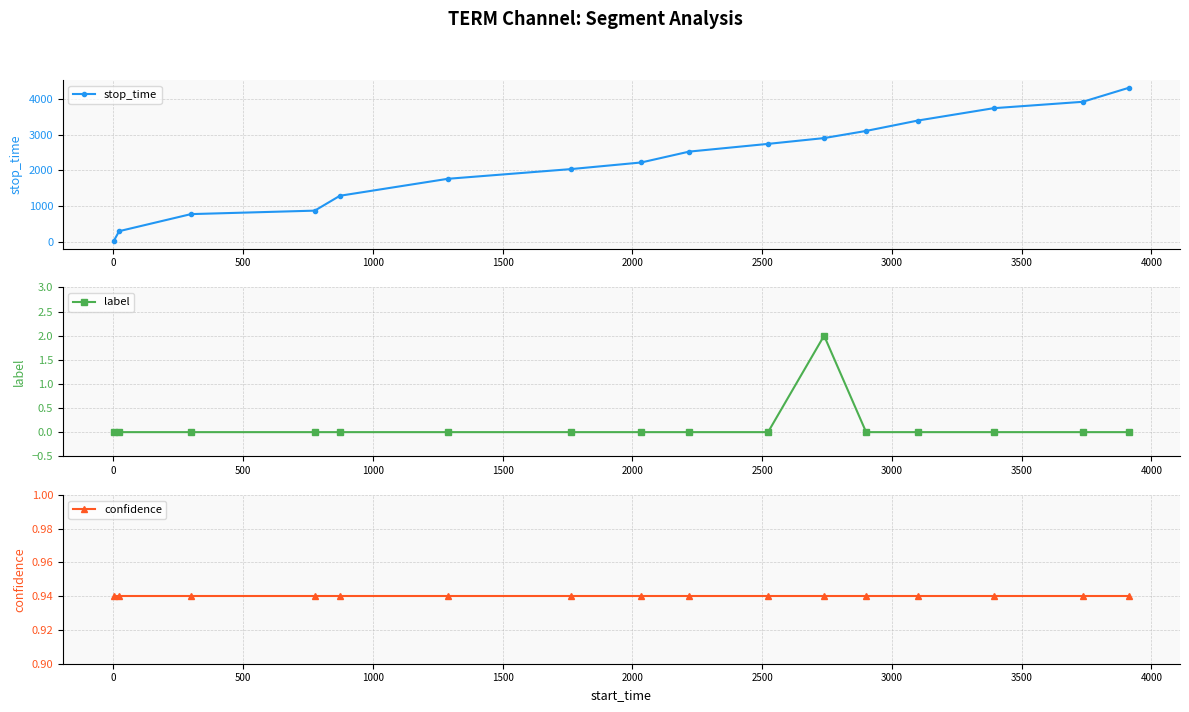

Which series has the largest total across all categories?

stop_time